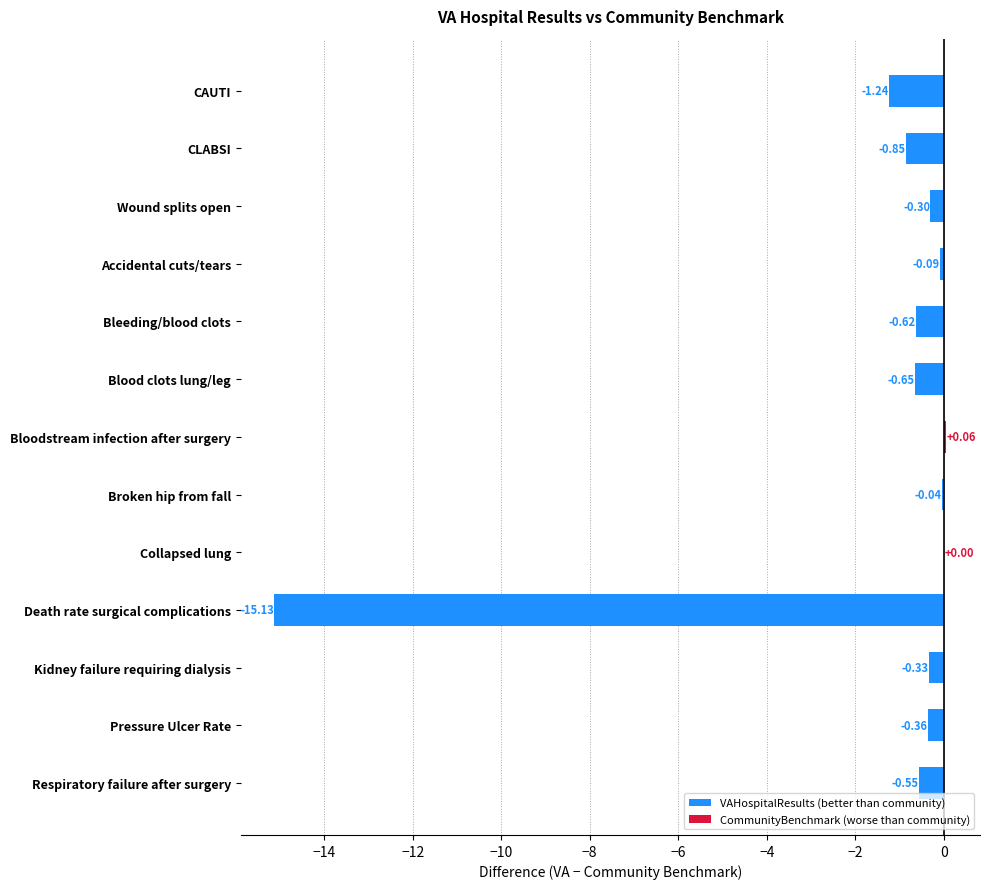

Read the value at Pressure Ulcer Rate.

-0.4